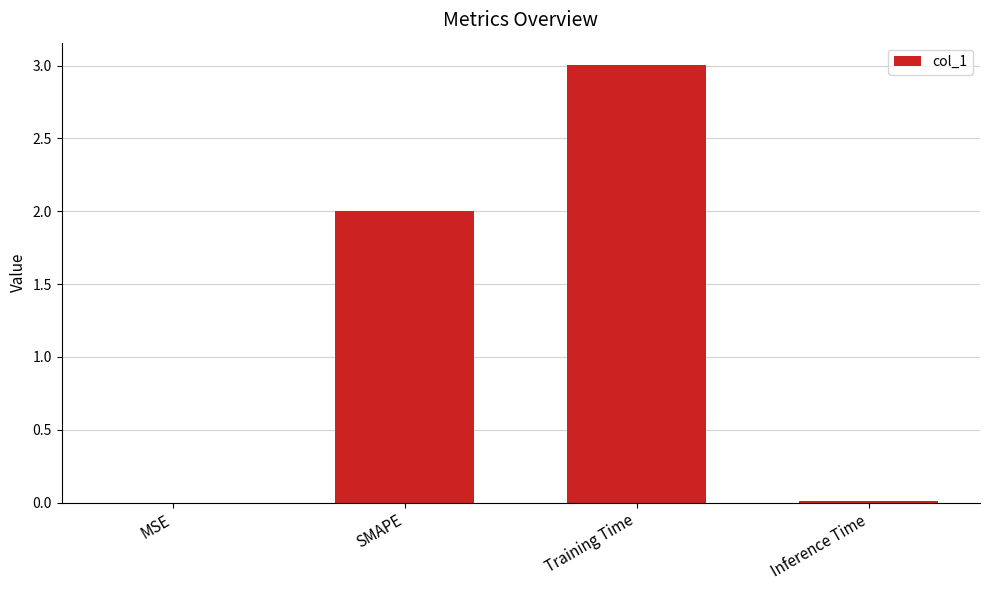

What is the sum of all values?

5.0